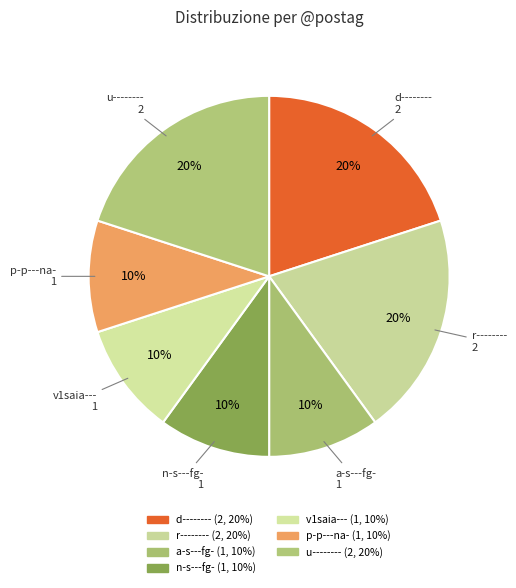

What is the largest slice in the pie chart?

d--------